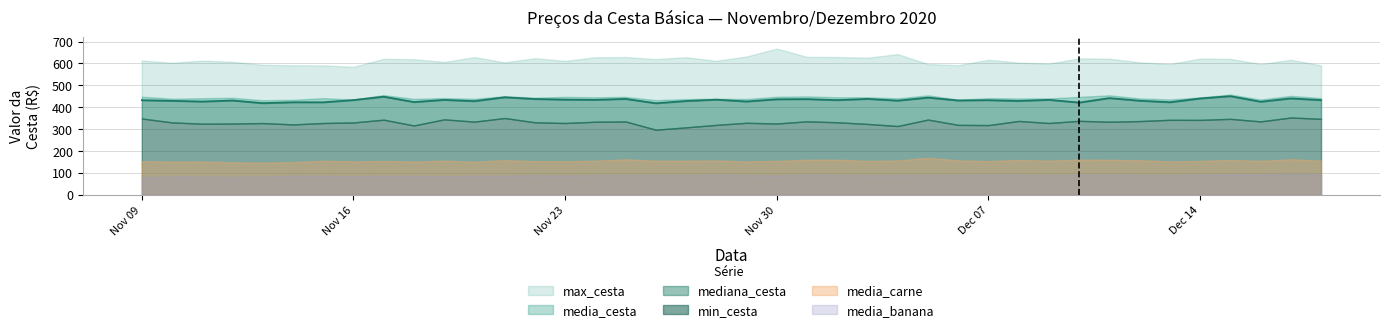

At how many categories does at least one series exceed 598?

31